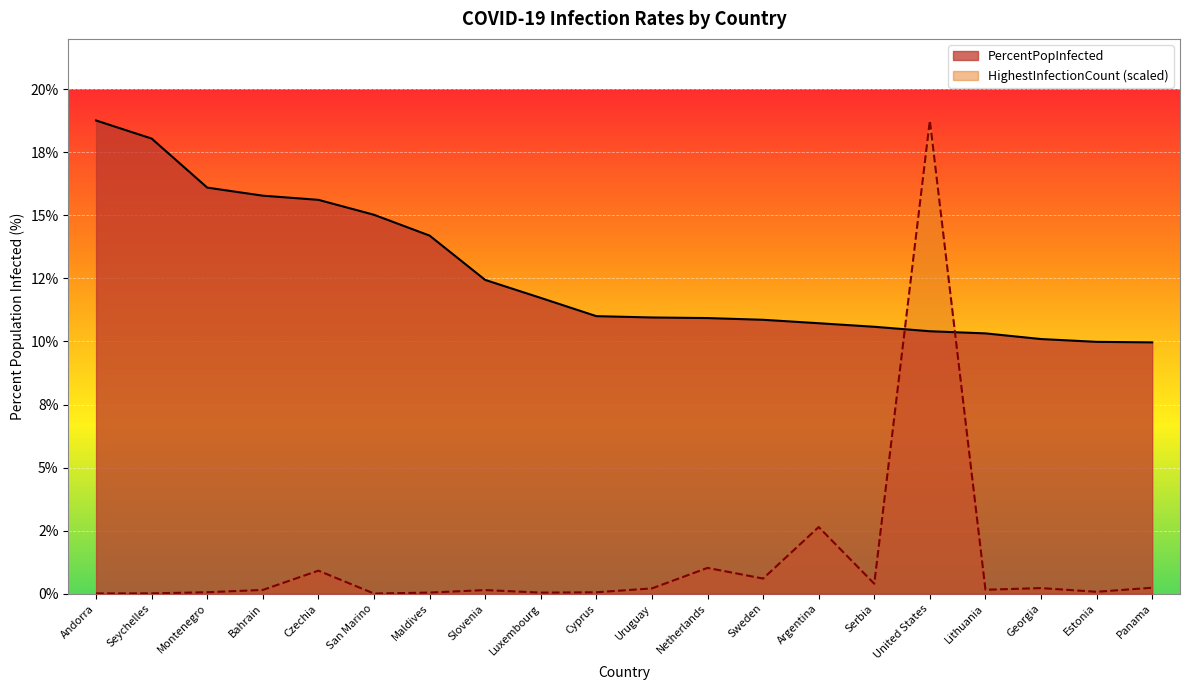

Reading left to right, transcribe all the data shown in this chart.

PercentPopInfected: Andorra=18.8	Seychelles=18.0	Montenegro=16.1	Bahrain=15.8	Czechia=15.6	San Marino=15.0	Maldives=14.2	Slovenia=12.4	Luxembourg=11.7	Cyprus=11.0	Uruguay=11.0	Netherlands=10.9	Sweden=10.9	Argentina=10.7	Serbia=10.6	United States=10.4	Lithuania=10.3	Georgia=10.1	Estonia=10.0	Panama=10.0
HighestInfectionCount: Andorra=0.0	Seychelles=0.0	Montenegro=0.1	Bahrain=0.1	Czechia=0.9	San Marino=0.0	Maldives=0.0	Slovenia=0.1	Luxembourg=0.0	Cyprus=0.1	Uruguay=0.2	Netherlands=1.0	Sweden=0.6	Argentina=2.6	Serbia=0.4	United States=18.8	Lithuania=0.2	Georgia=0.2	Estonia=0.1	Panama=0.2